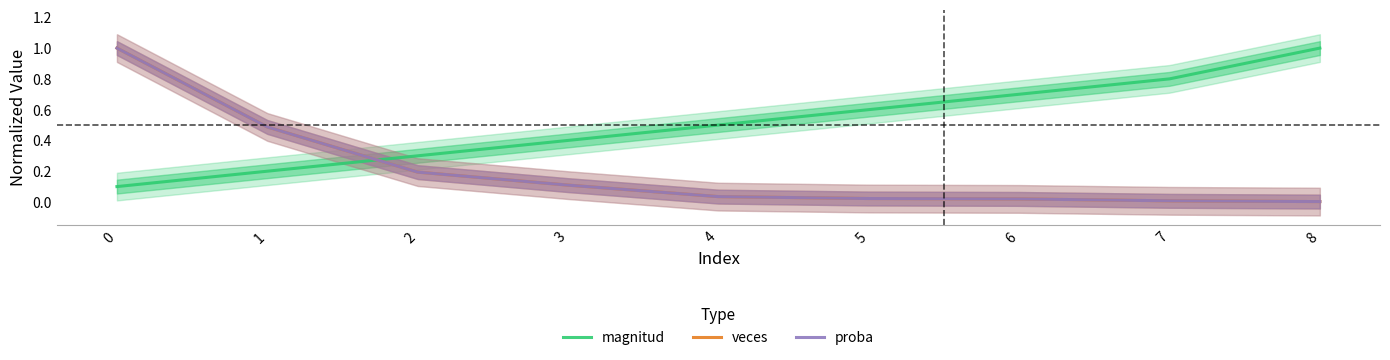

True or false: veces has more than 1 points higher than both neighbors.

False